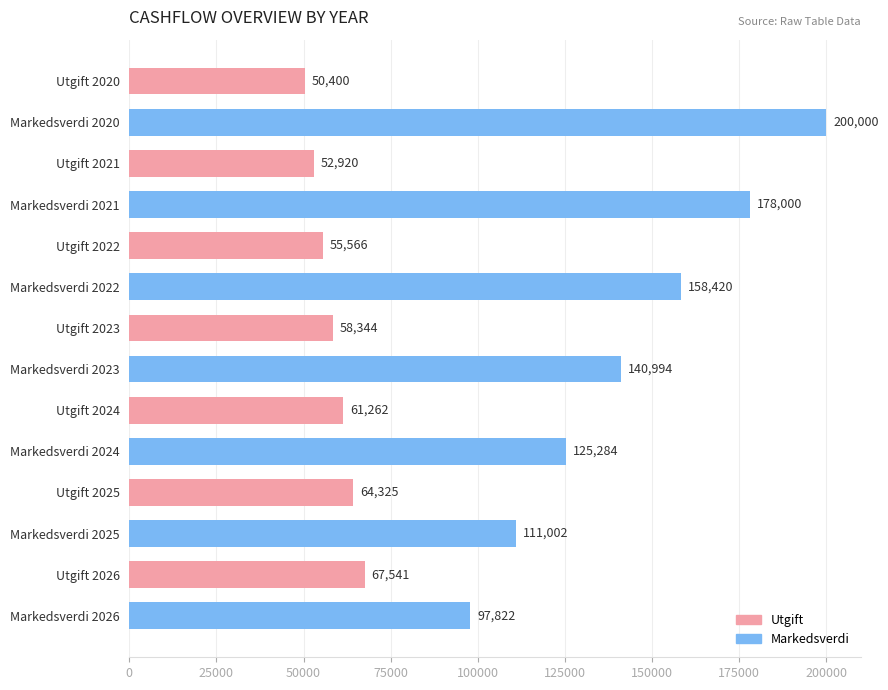

How many data points are less than 97822?

7